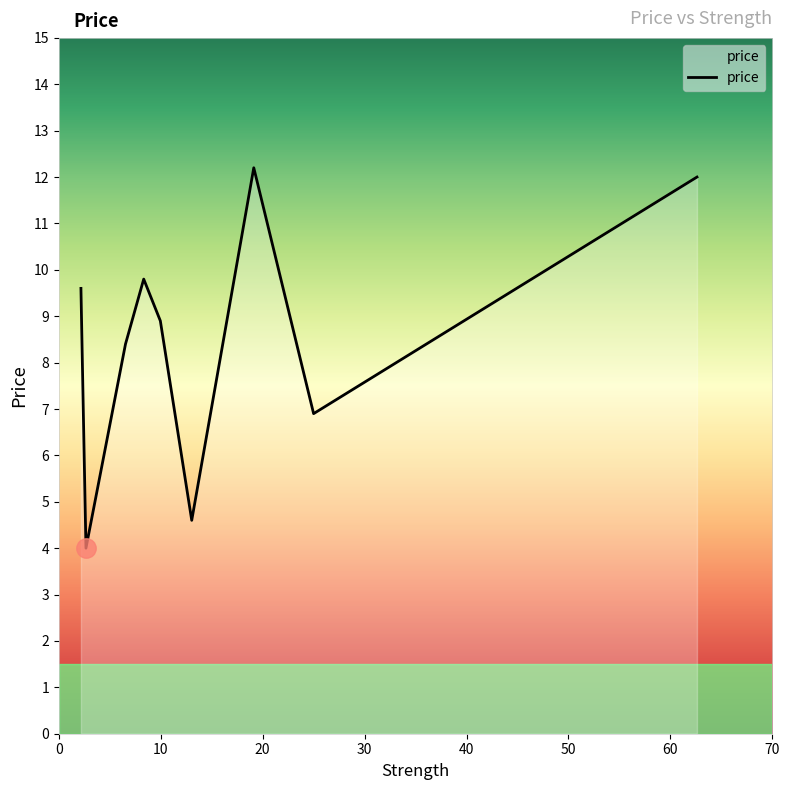

What is the minimum value shown in the chart?

4.0